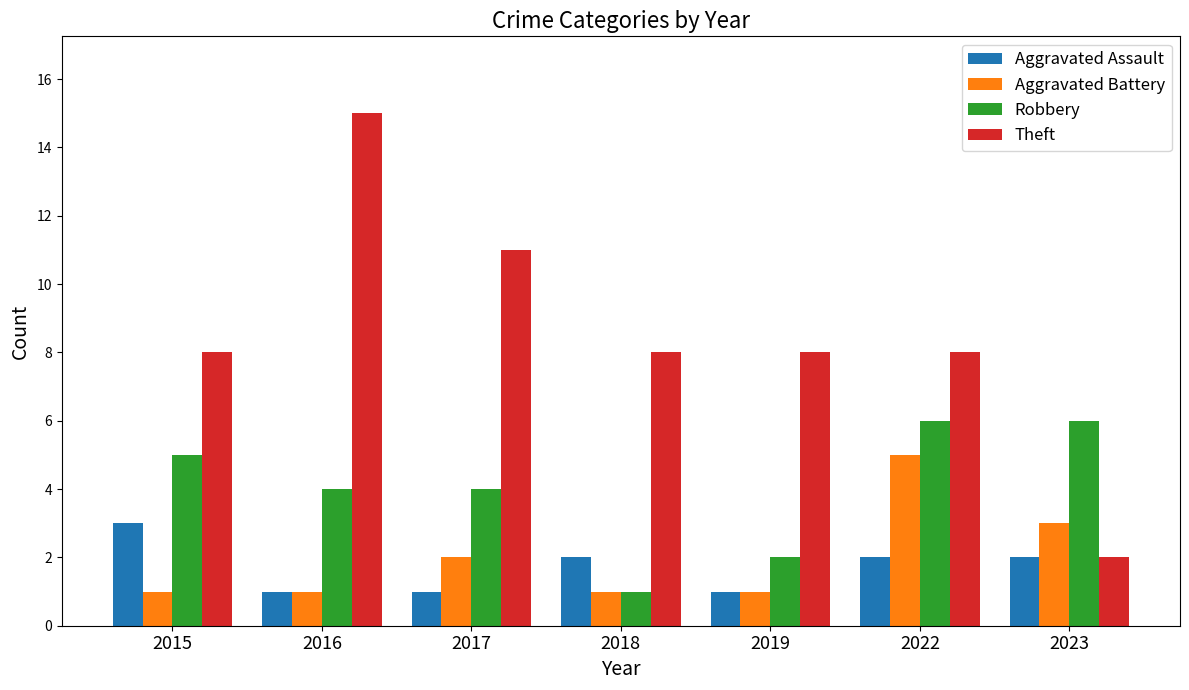

The Robbery series shows 4 at 2016. True or false?

True